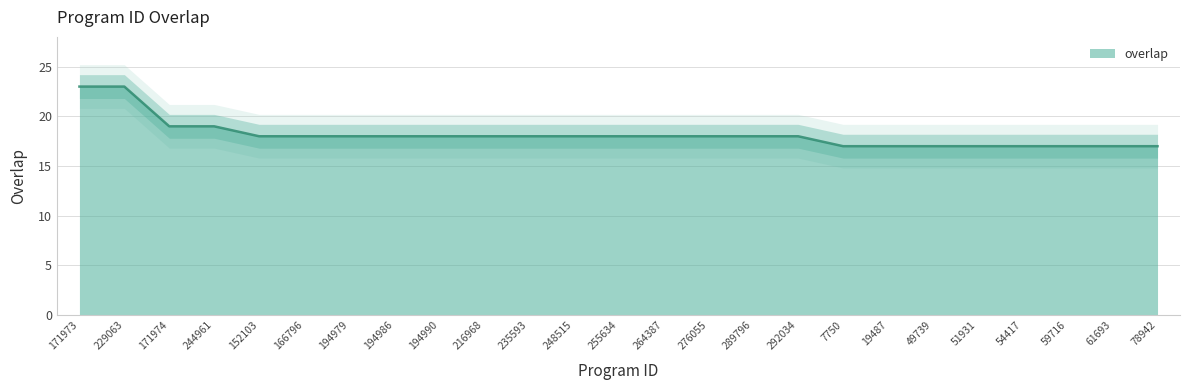

Between 7750 and 292034, which is larger?

292034